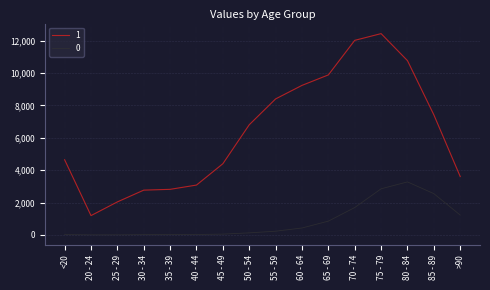

Which category has the highest value in the 1 series?

75 - 79